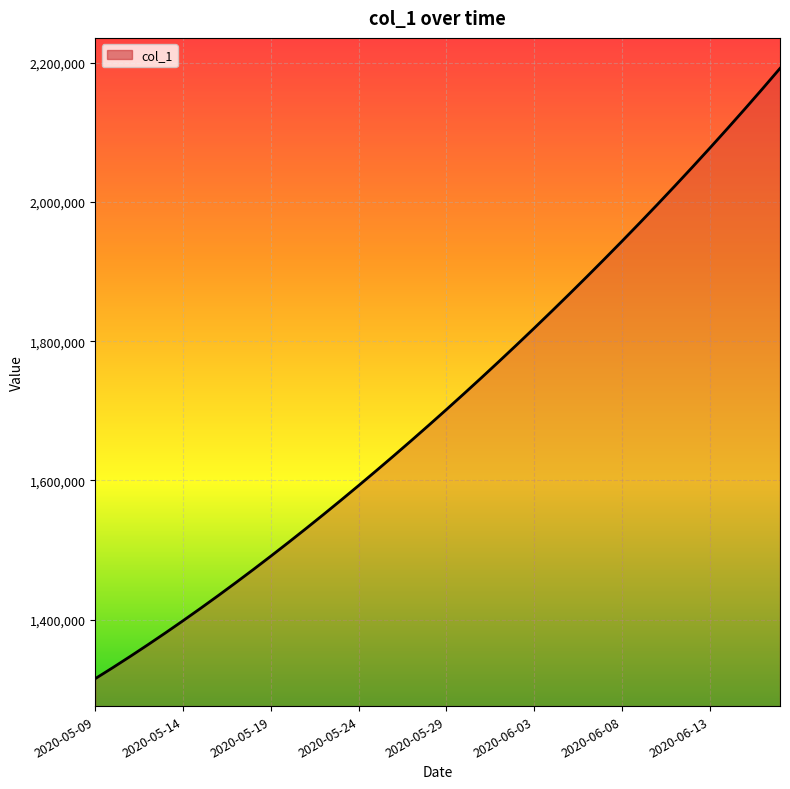

What is the minimum value shown in the chart?

1315099.0